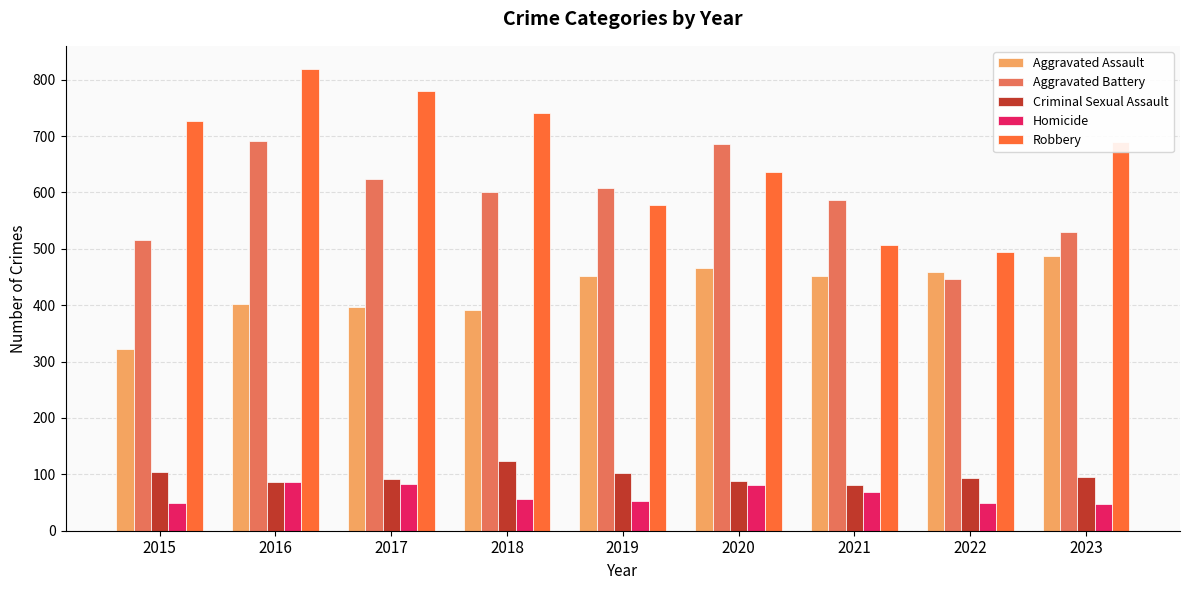

How many groups of bars are there?

9